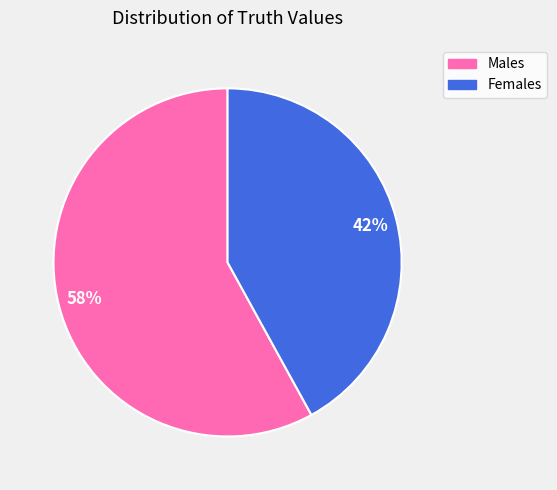

Is there a majority slice in this chart?

Yes